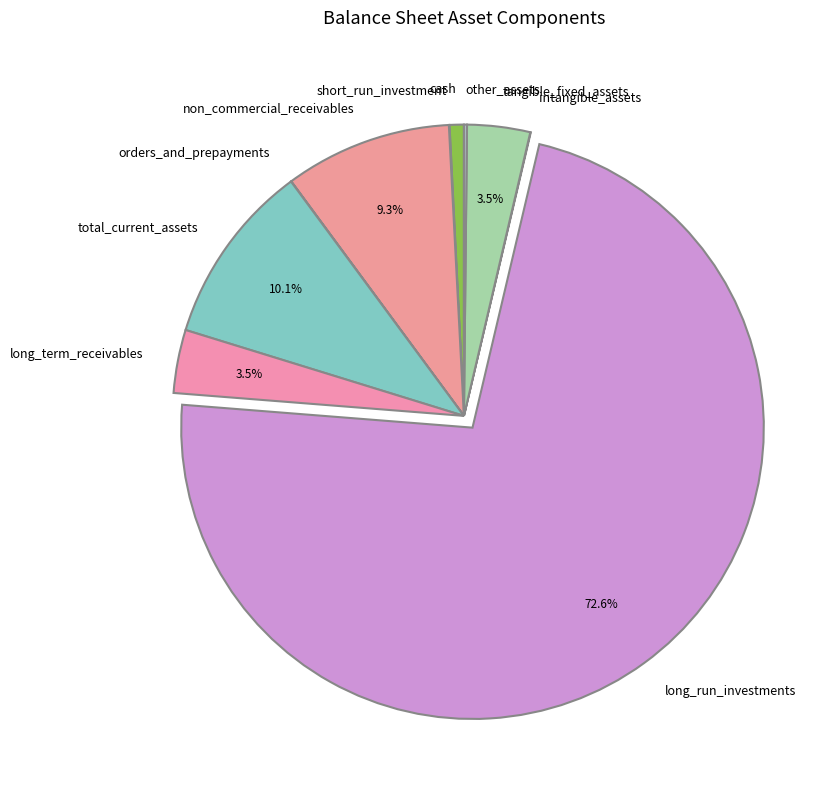

How much of the chart is everything except long_run_investments?

27.4%